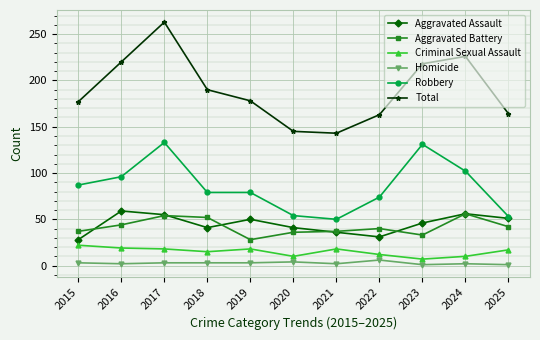

How many categories are shown in the chart?

11